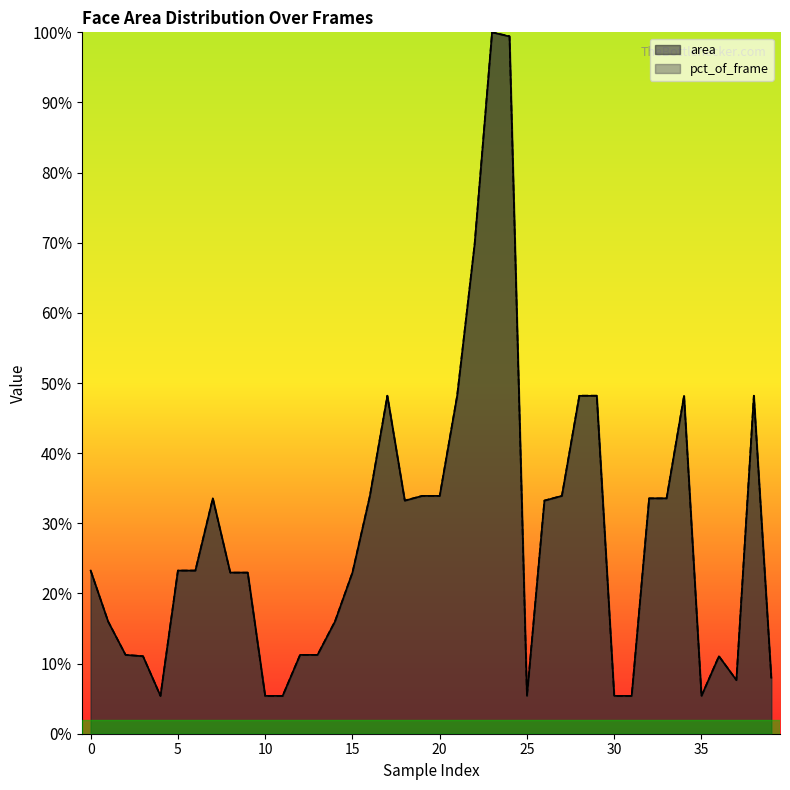

At how many categories does at least one series exceed 0?

40